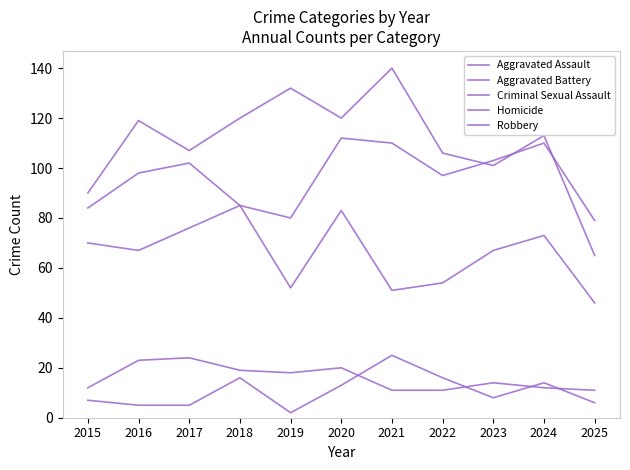

How many series are shown in this chart?

5